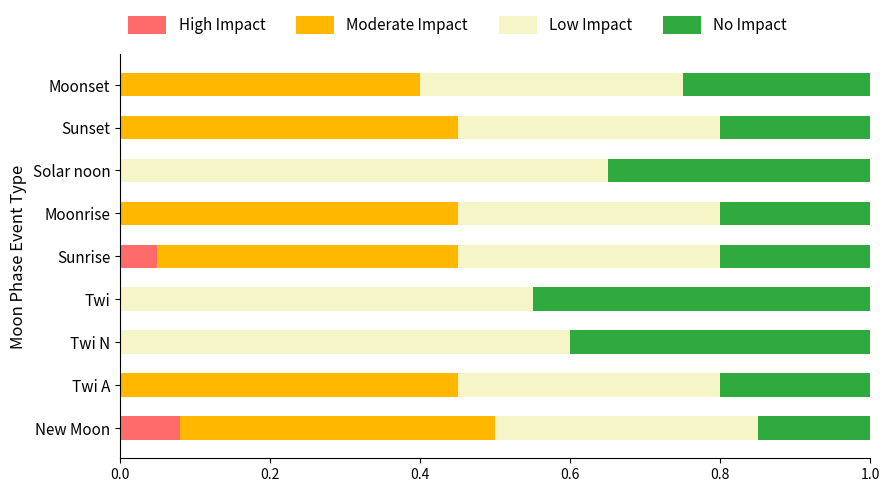

At which label does High Impact reach its peak?

New Moon